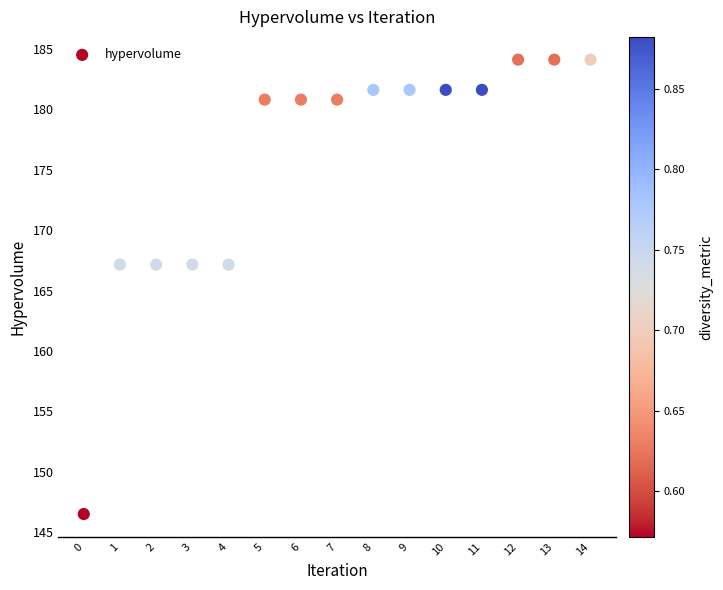

What is the range of Y values (max minus min)?

37.6